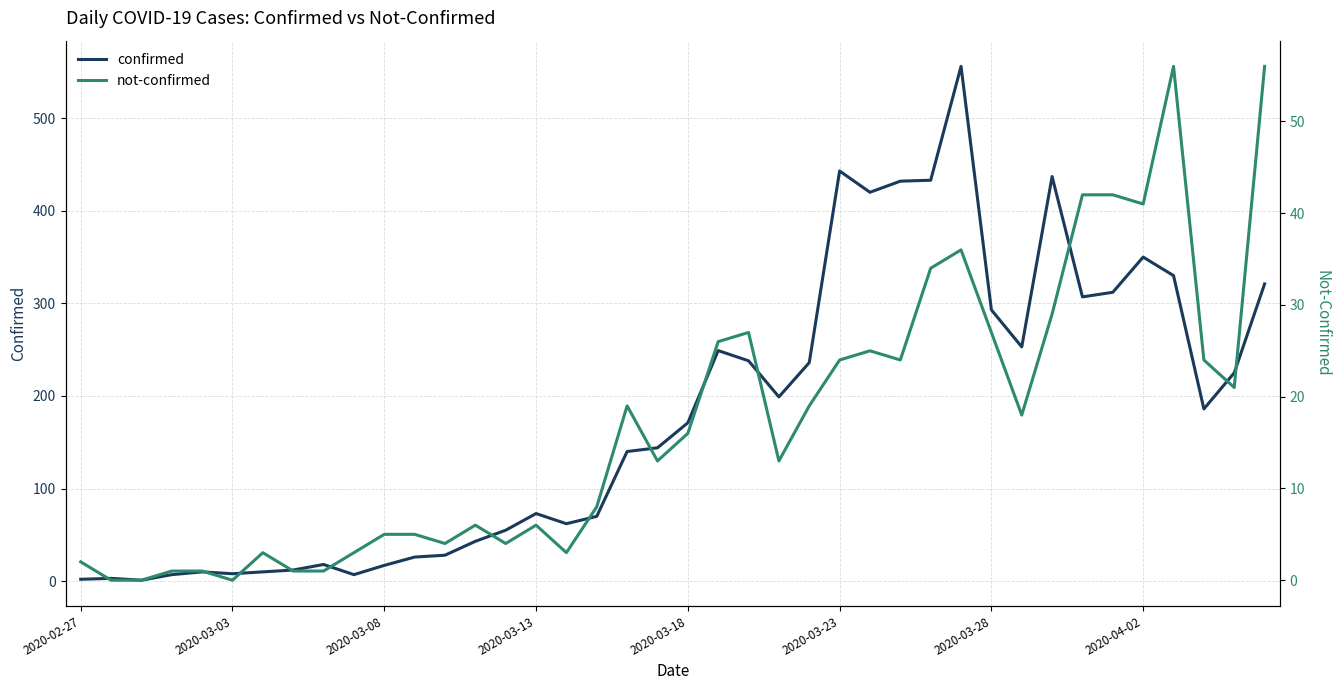

What are all the series names shown in the legend?

confirmed, not-confirmed